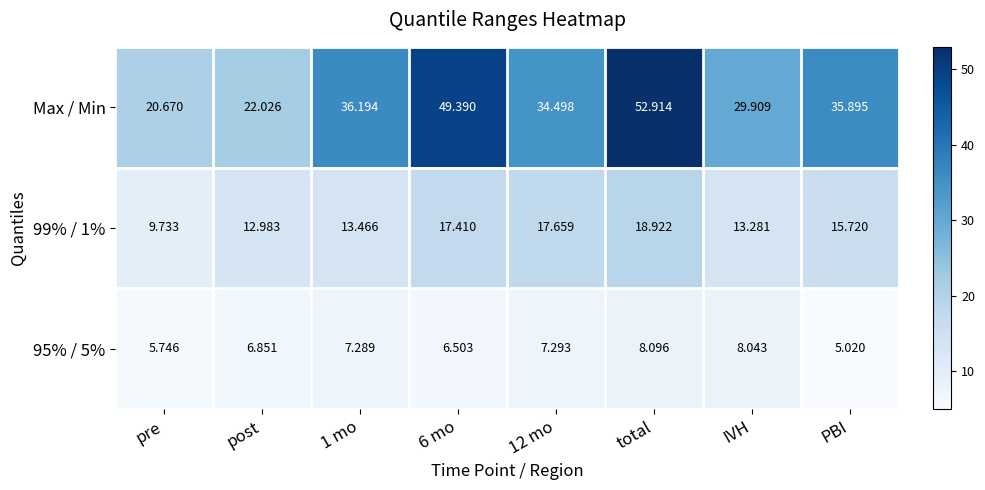

Which series has the largest total across all categories?

Max / Min